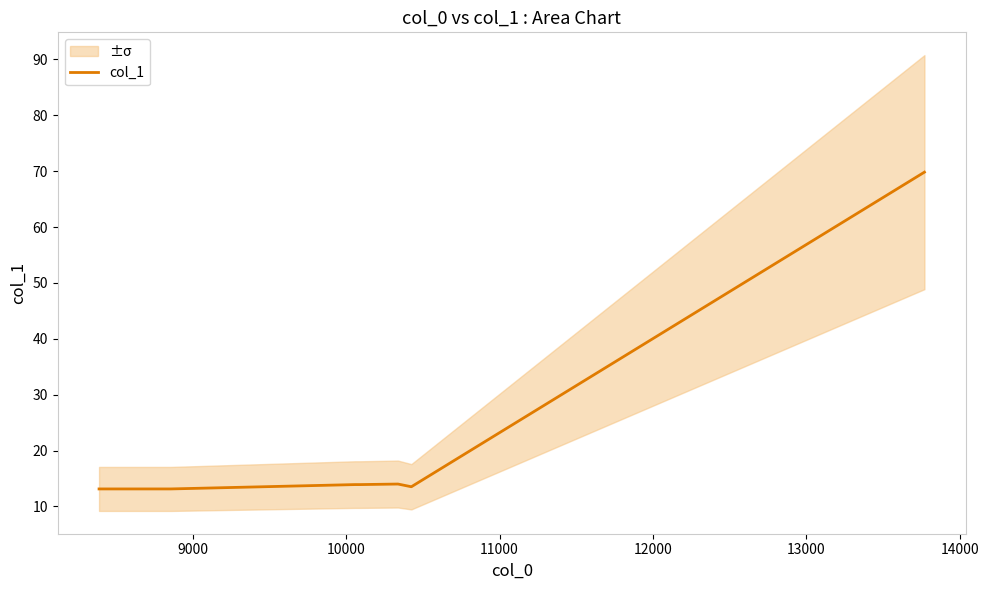

Reading left to right, what are all the values shown in this chart?

13.1	13.1	13.9	13.9	14.0	13.5	69.8